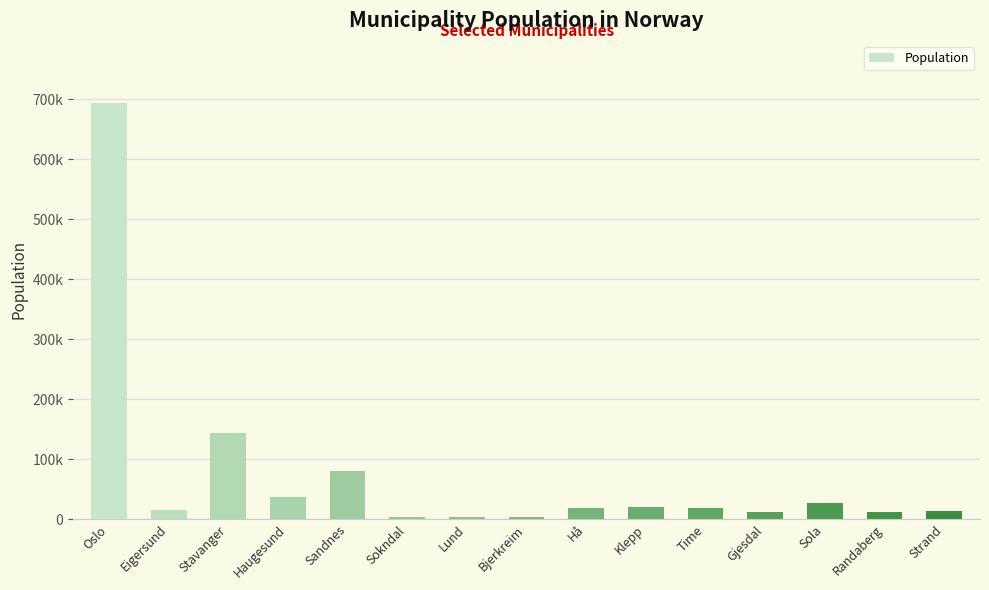

What is the difference between the second highest and second lowest values?

140372